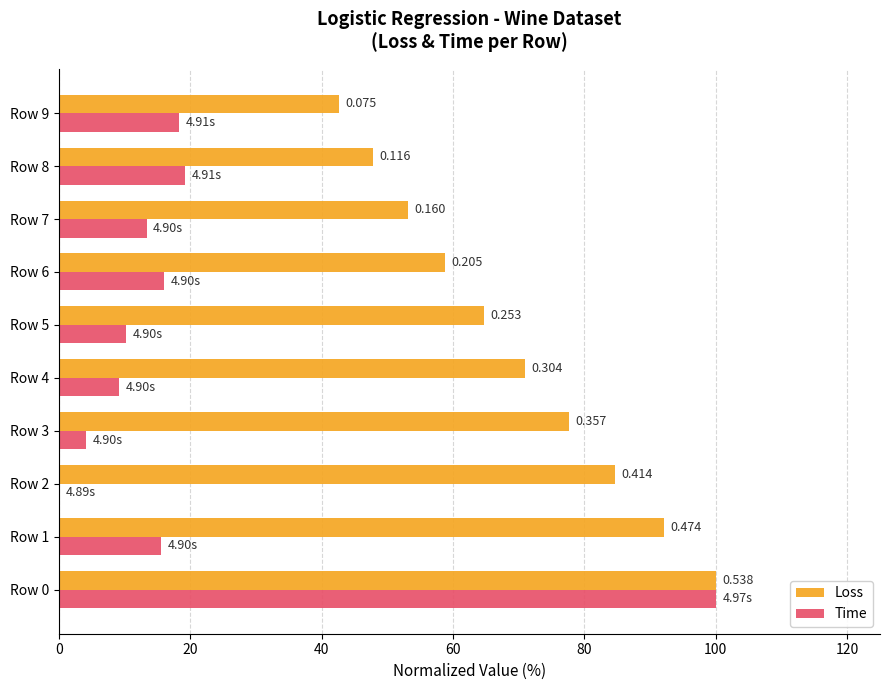

What are all the series names shown in the legend?

Loss, Time